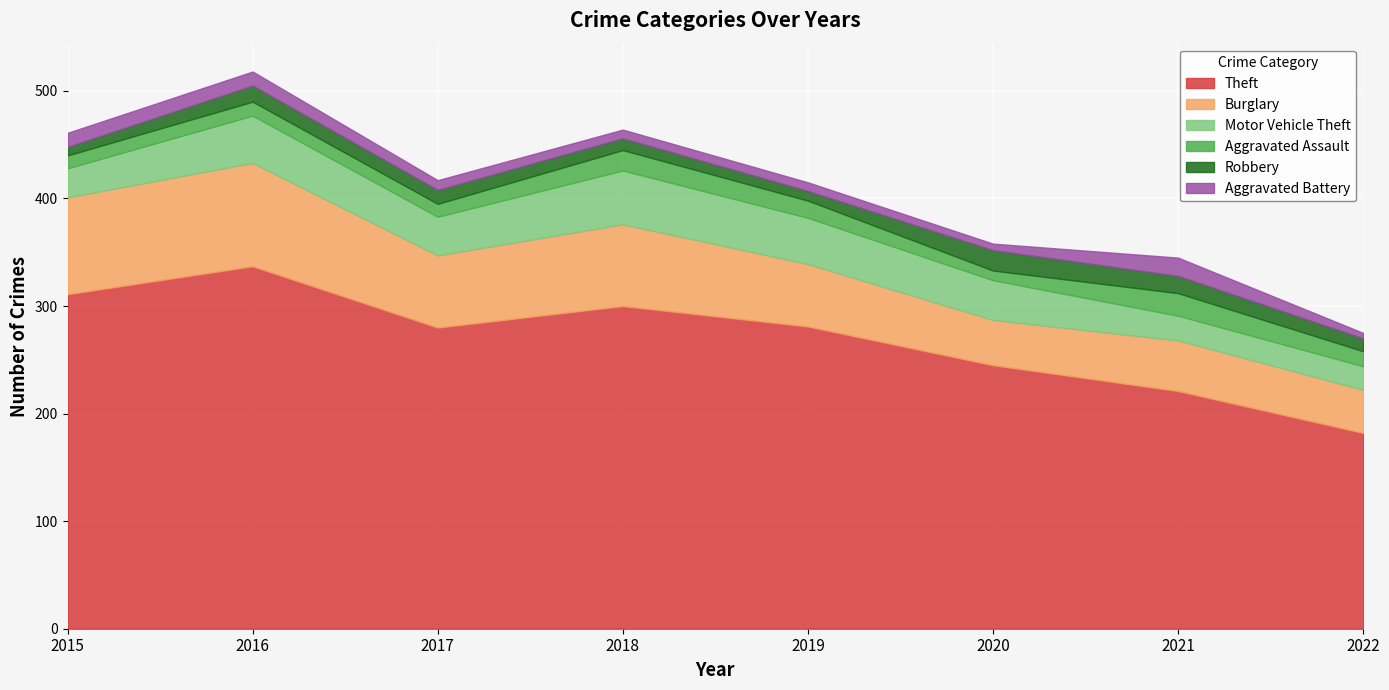

At which category is the sum across all series the highest?

2016